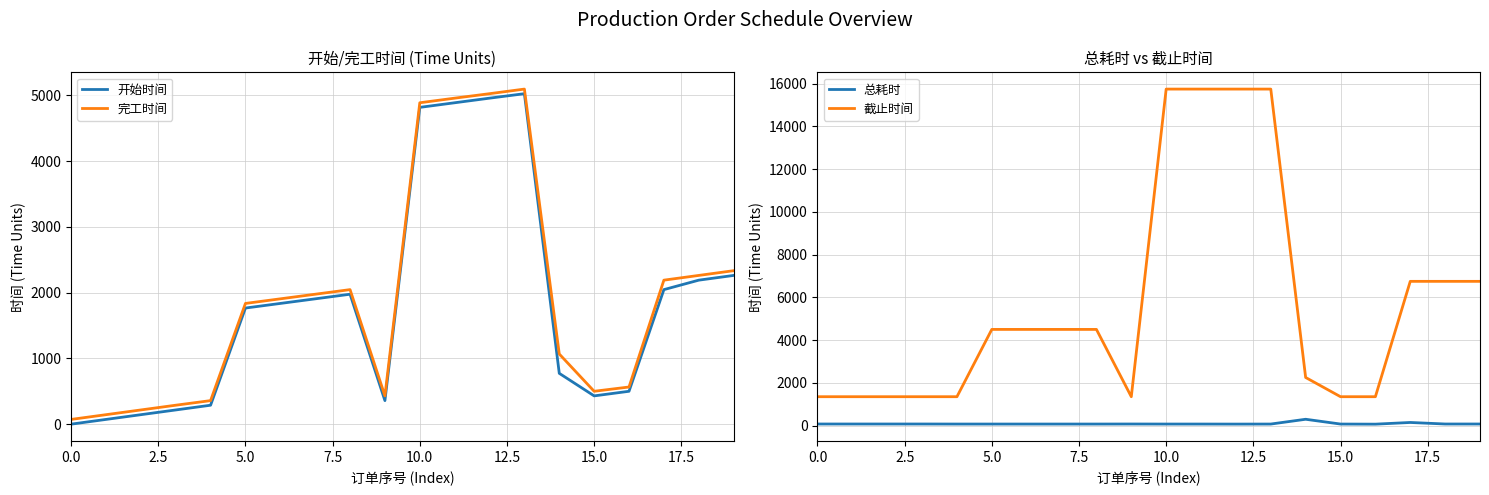

What is the maximum value for 开始时间?

5026